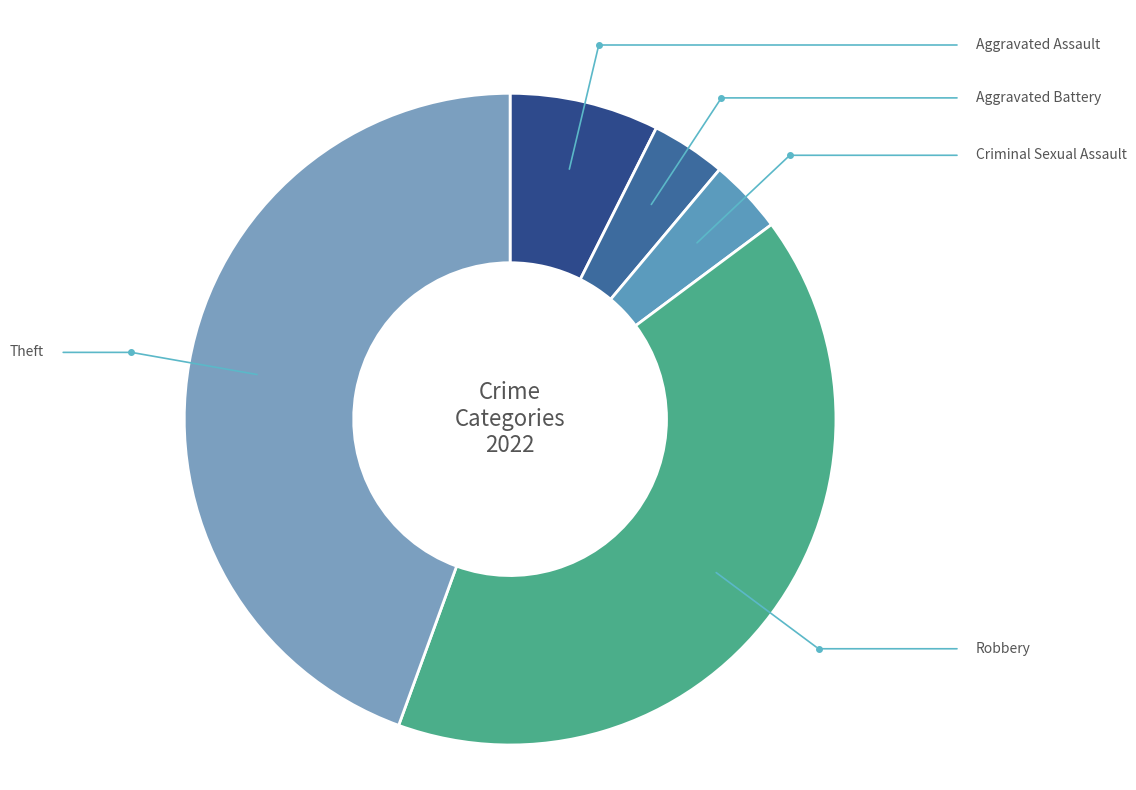

Does Theft account for over 50% of the chart?

No